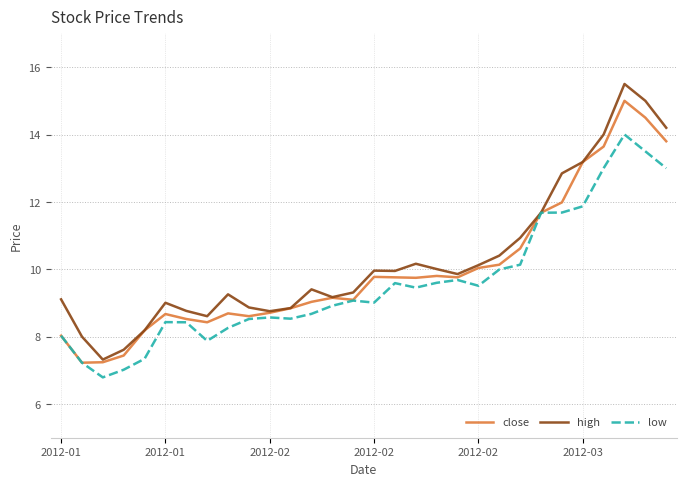

True or false: low has more than 2 points higher than both neighbors.

True